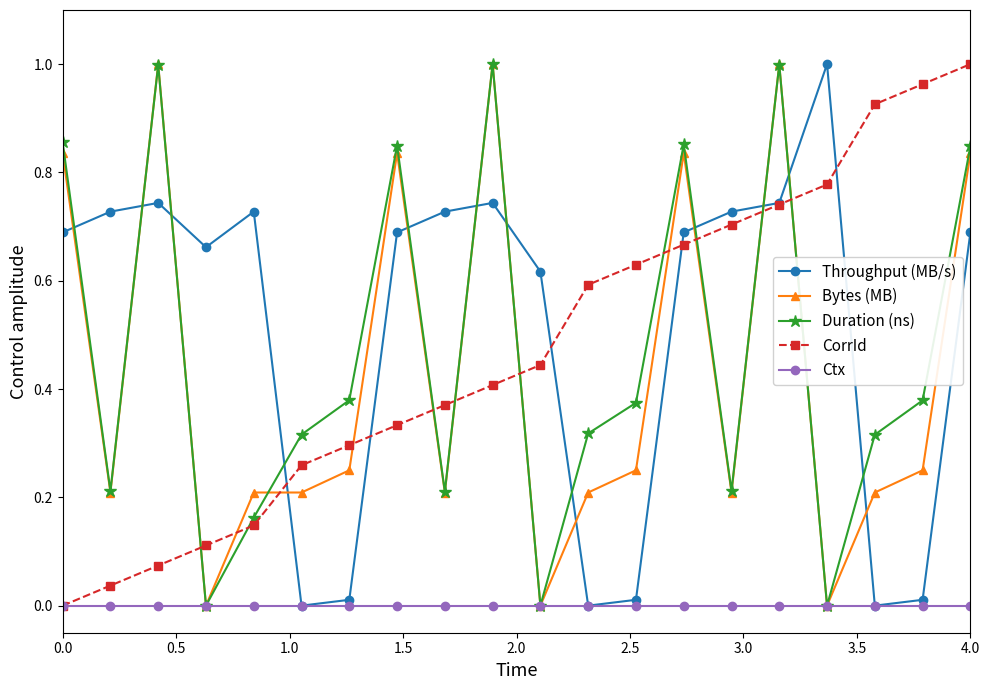

Which series ends up on top after the final intersection of Throughput (MB/s) and Bytes (MB)?

Bytes (MB)